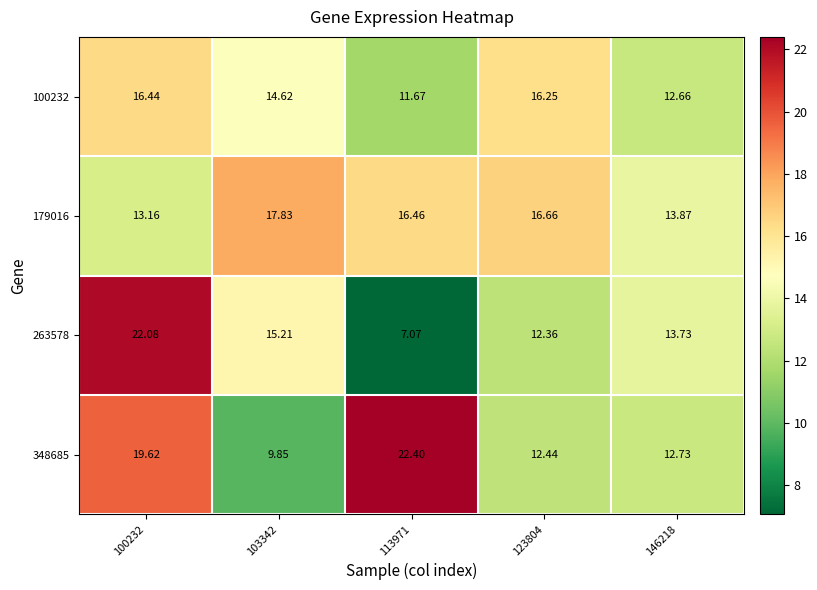

What is the minimum value shown in the chart?

7.1